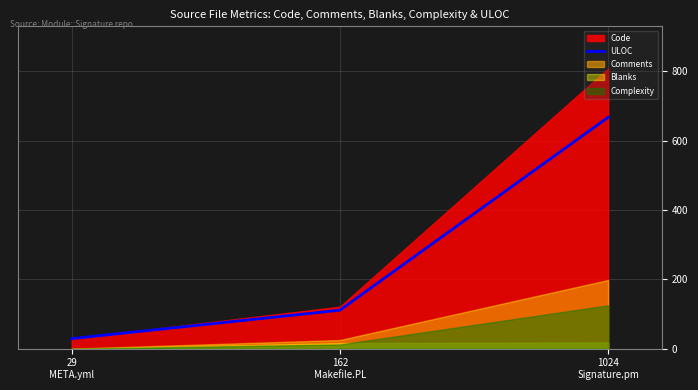

The value at 1024
Signature.pm is 667. True or false?

True